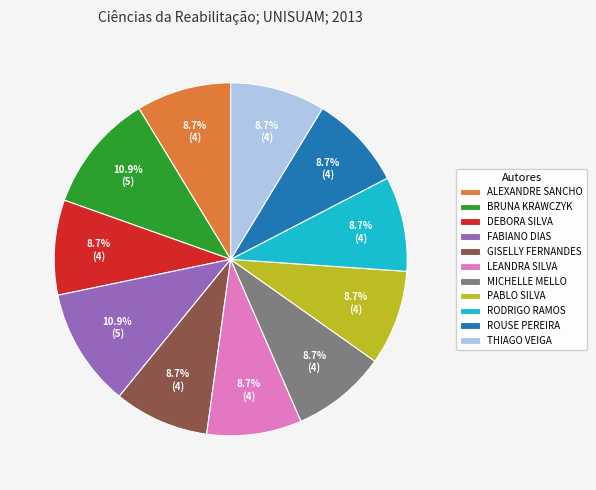

What percentage do ALEXANDRE SANCHO and THIAGO VEIGA together represent?

17.4%